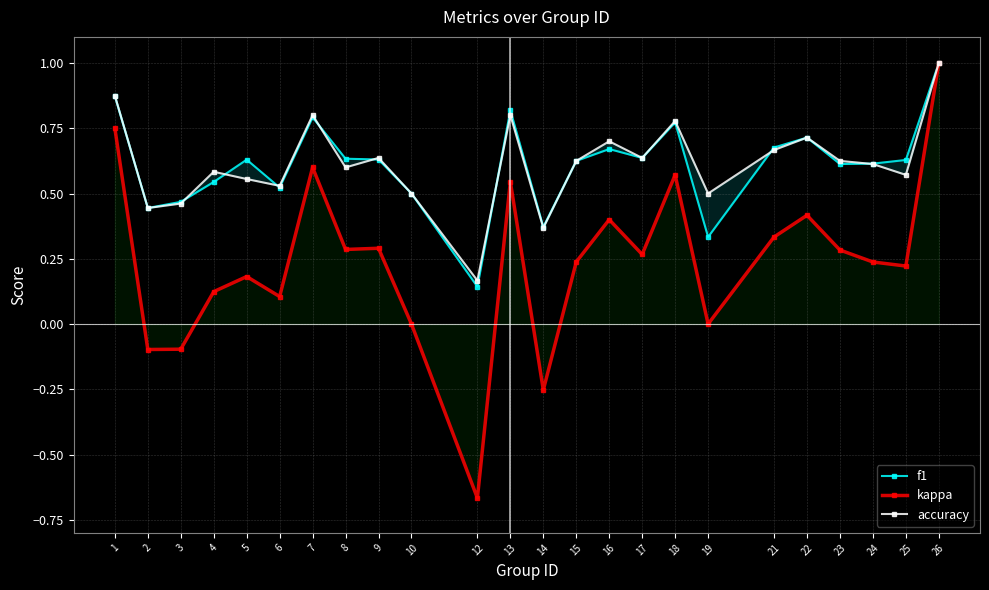

List the series in order of their peak value, lowest first.

f1, kappa, accuracy